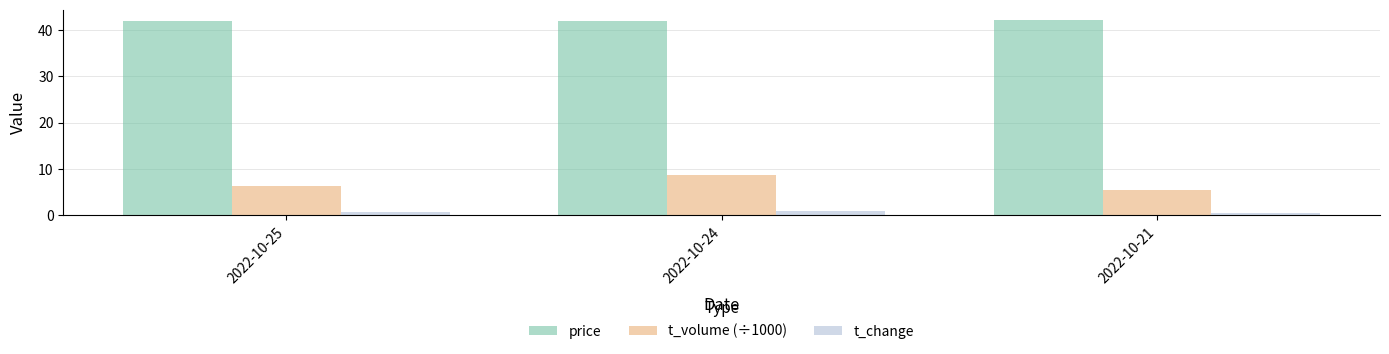

What is the difference between the maximum and minimum values in the price series?

0.3